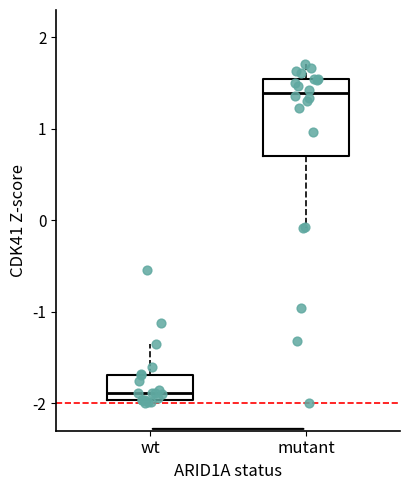

Reading left to right, read every box against the y-axis: the position of its median line, the range the box covers, and the ends of its whiskers. The values are not printed on the chart, so give them approximately, as read against the axis.

wt: median -1.9, box -2.0 to -1.7, whiskers -2.0 (just below the box's lower edge) to -1.3
mutant: median 1.4, box 0.7 to 1.5, whiskers -0.1 to 1.7